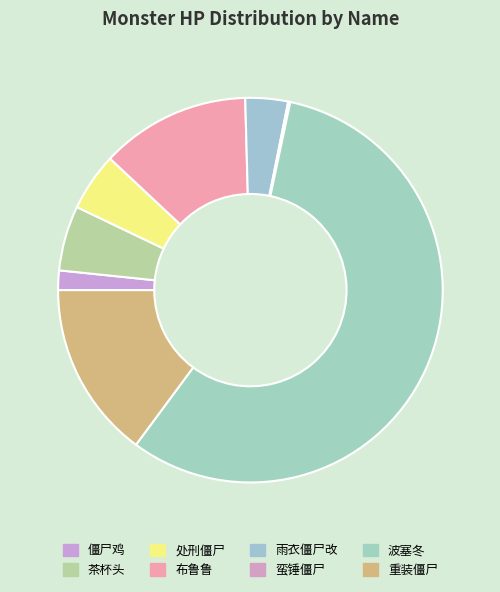

Between 处刑僵尸 and 雨衣僵尸改, which is larger?

处刑僵尸